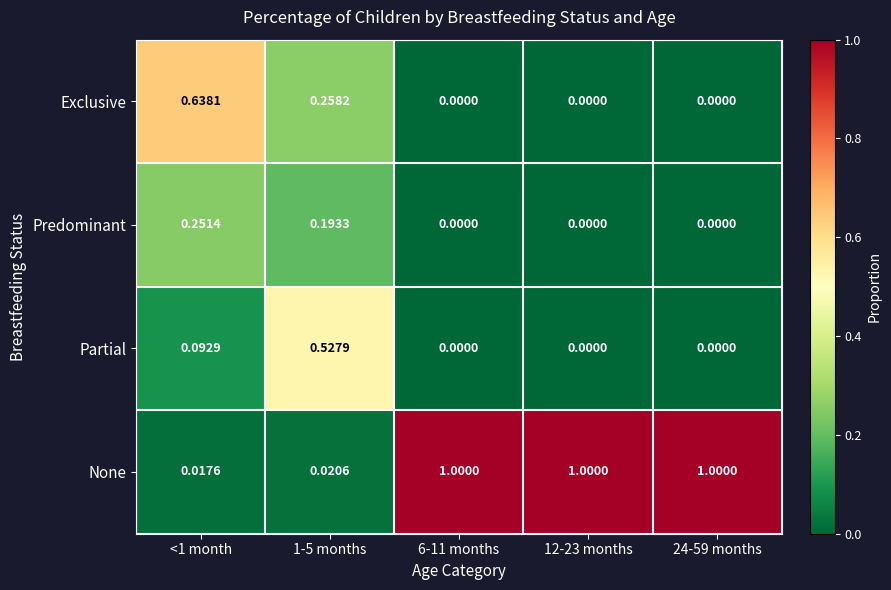

List the series in order of their peak value, lowest first.

Predominant, Partial, Exclusive, None